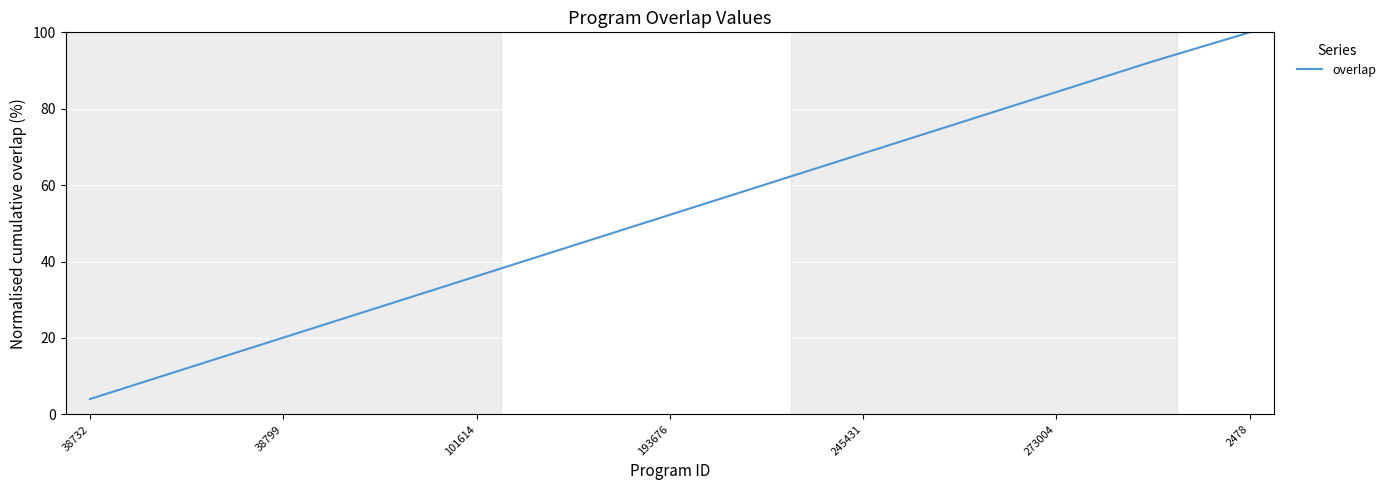

What is the smallest value displayed?

4.0